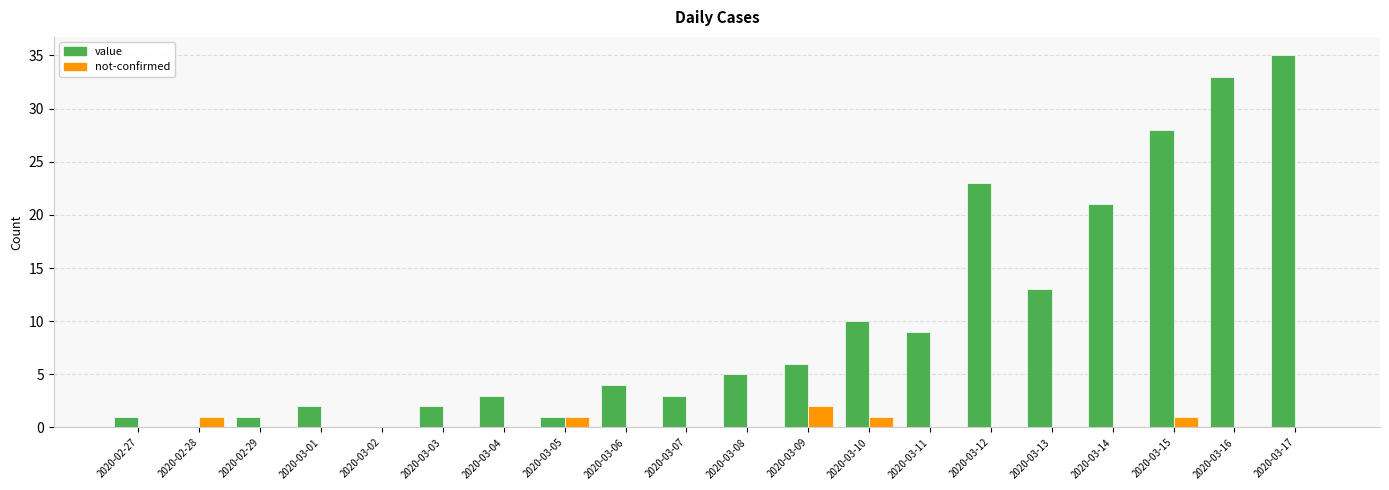

What is the sum of all value values?

200